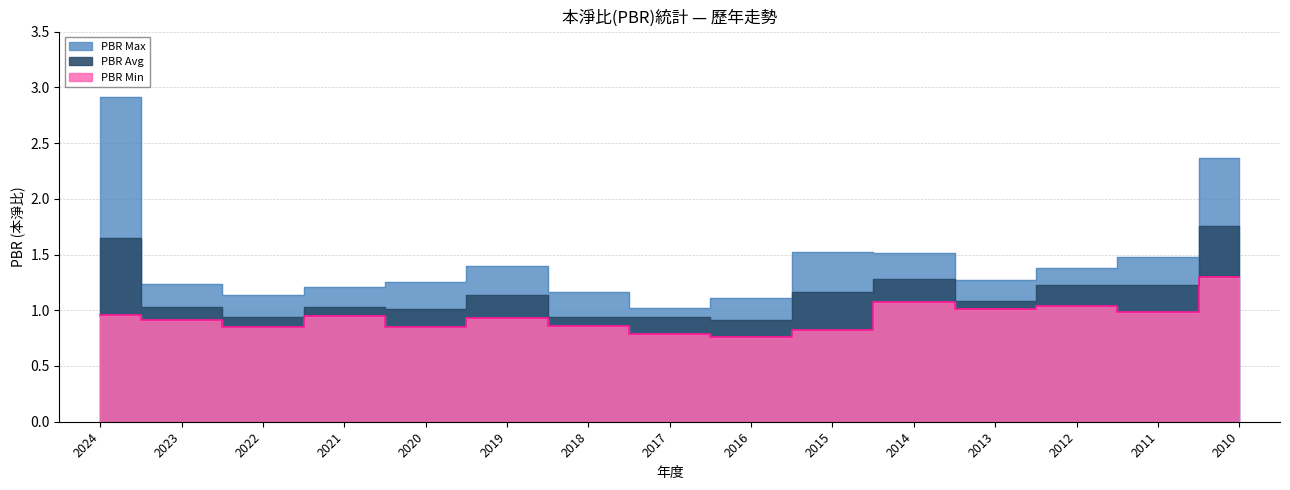

True or false: PBR Max and PBR Avg intersect in this chart.

False